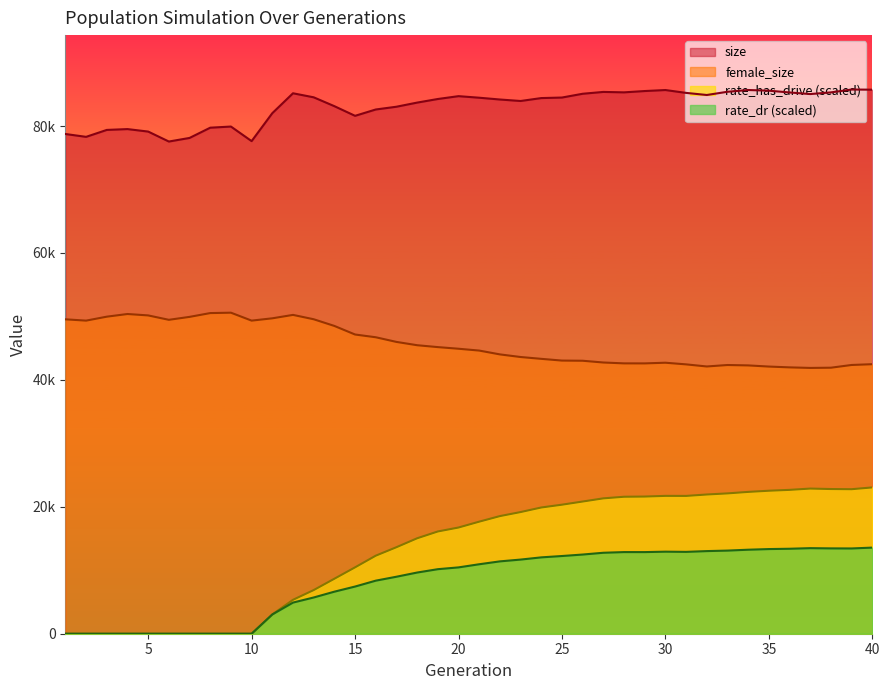

In size, how many points are higher than both neighbors (excluding endpoints)?

8